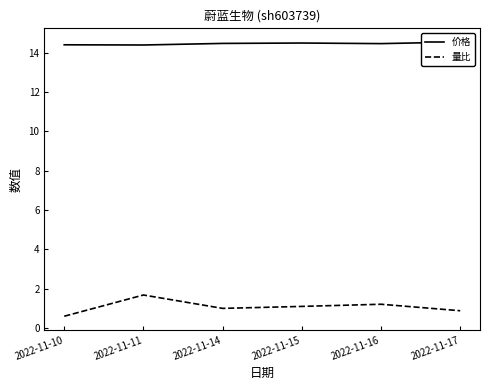

Count the 价格 values in the range 14 to 15.

6